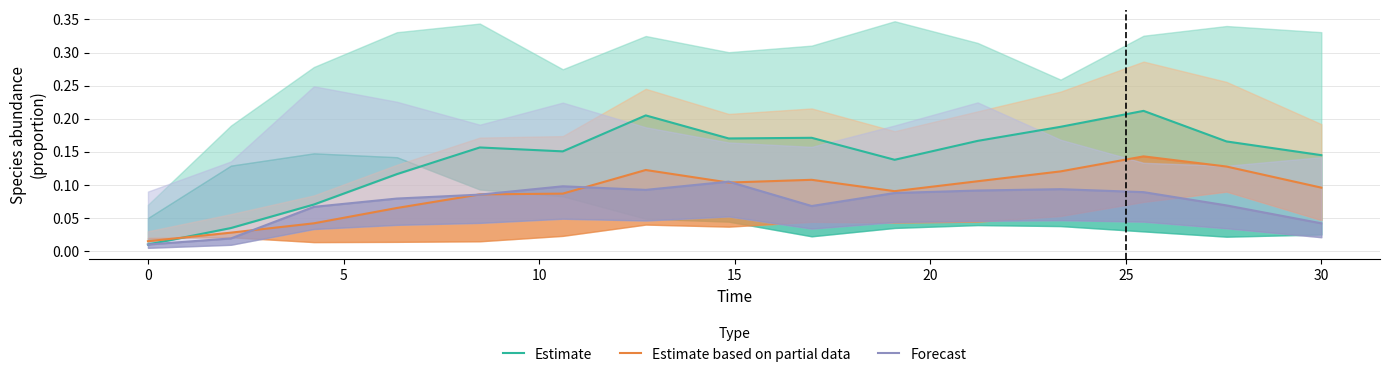

The Estimate based on partial data series shows 0.2 at 10. True or false?

False